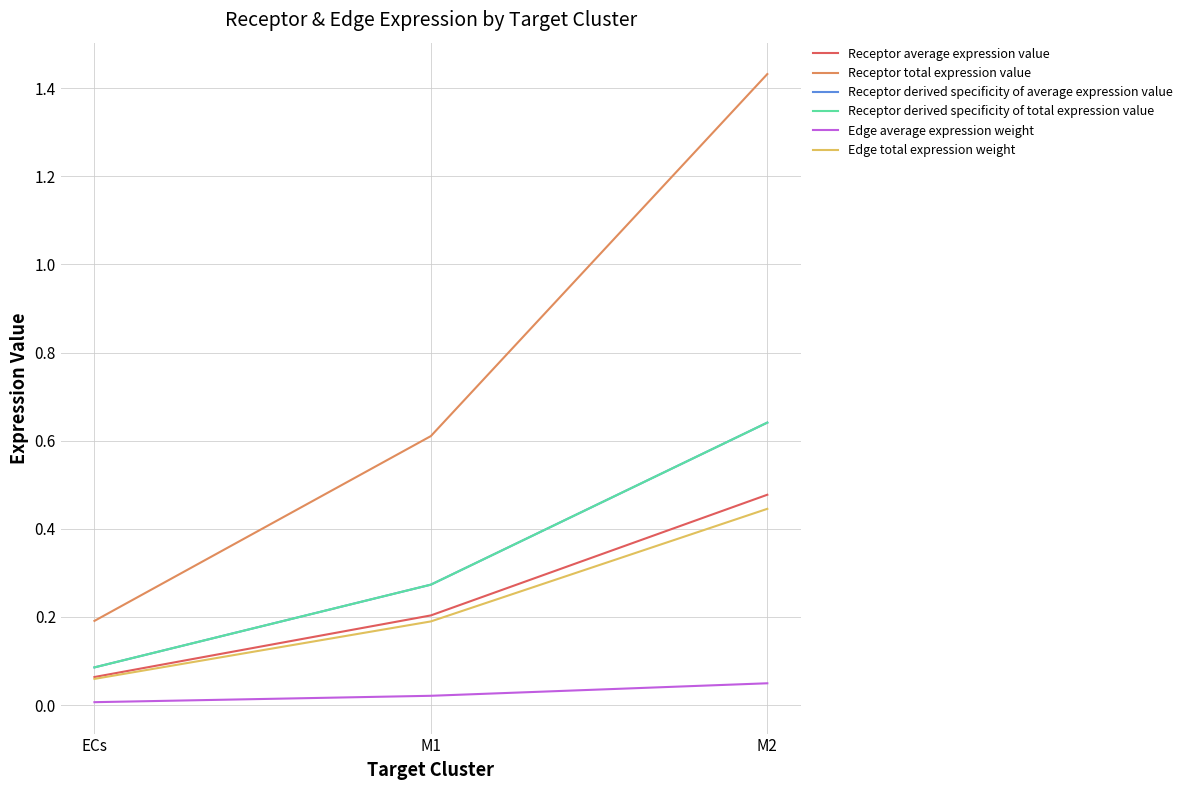

Which series has the largest total across all categories?

Receptor total expression value